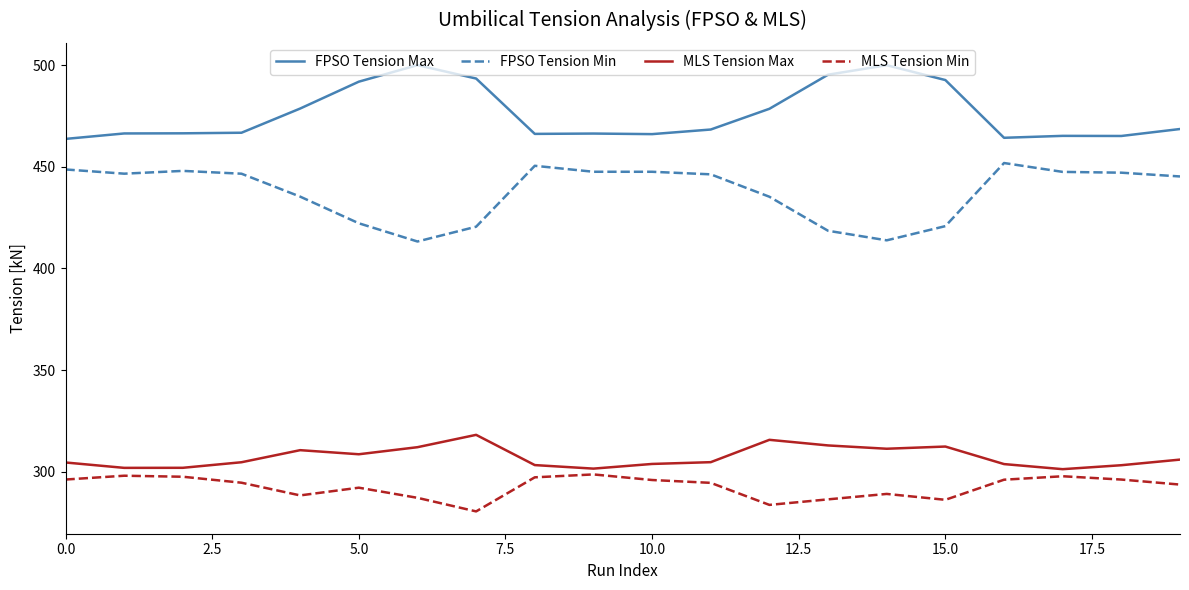

List the series in order of their peak value, highest first.

FPSO Tension Max, FPSO Tension Min, MLS Tension Max, MLS Tension Min